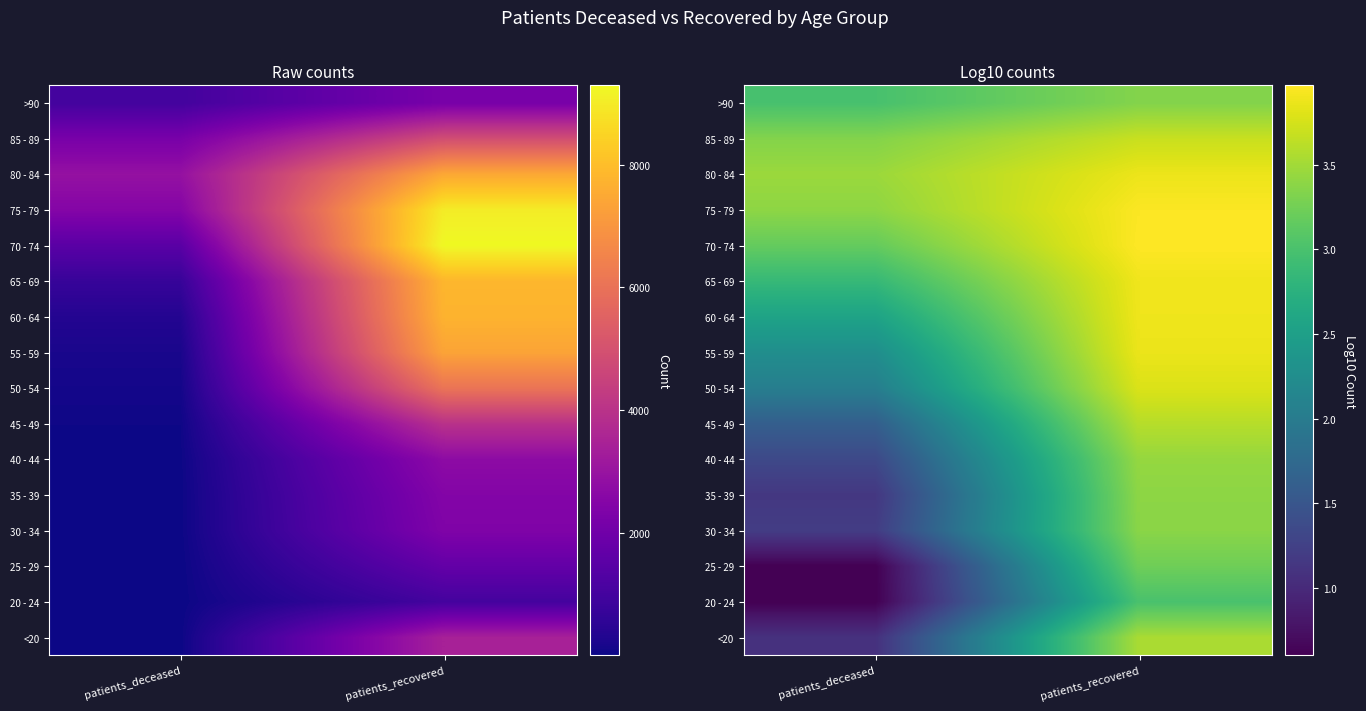

At how many categories does at least one series exceed 3?

2